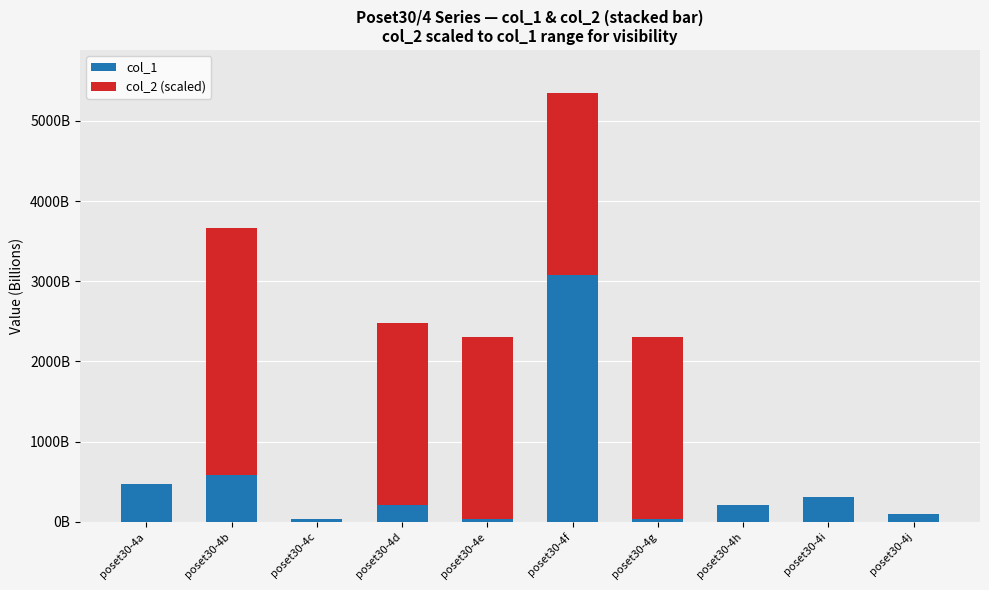

Does the chart contain stacked bars?

Yes